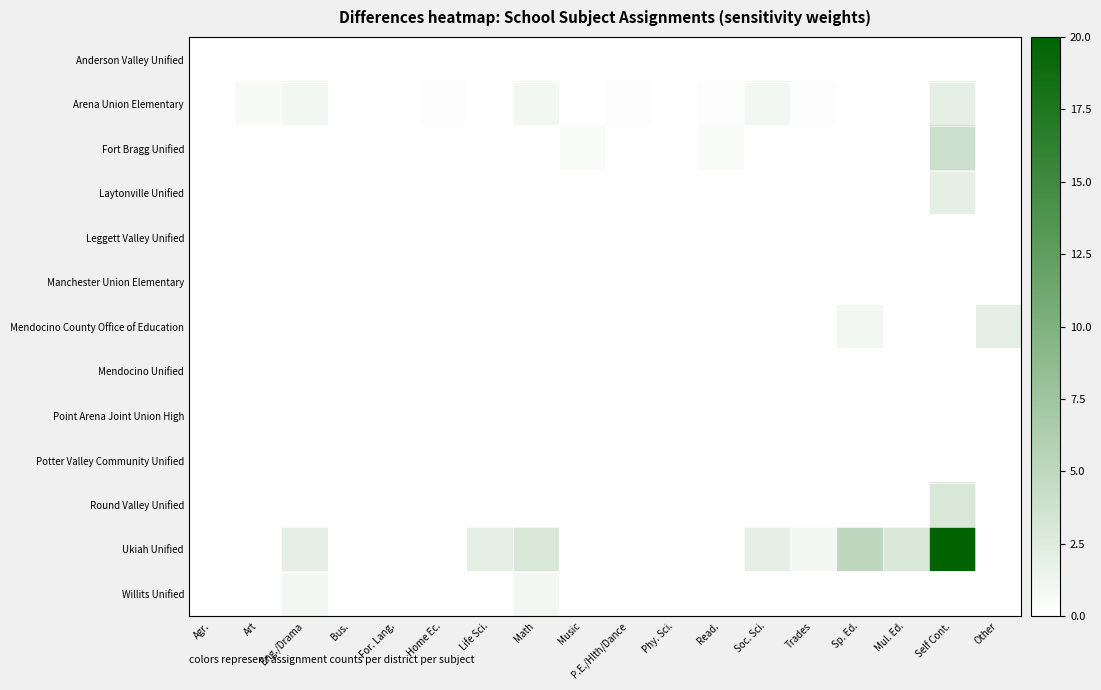

Which series changed the most between P.E./Hlth/Dance and Self Cont.?

Ukiah Unified